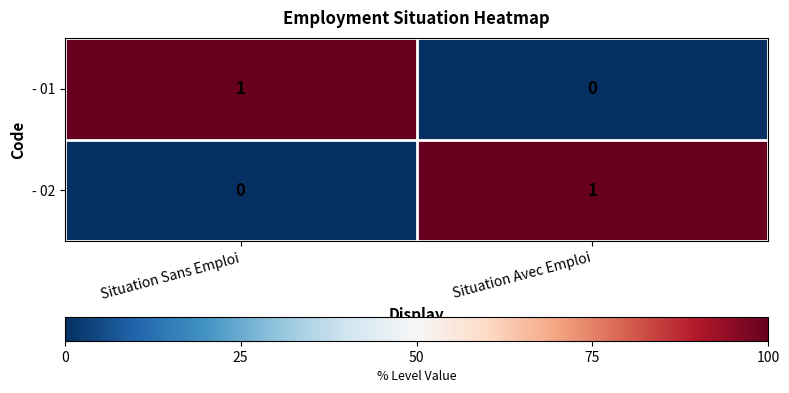

Reading right to left, list all the values displayed in this chart.

- 01: 0	1
- 02: 1	0